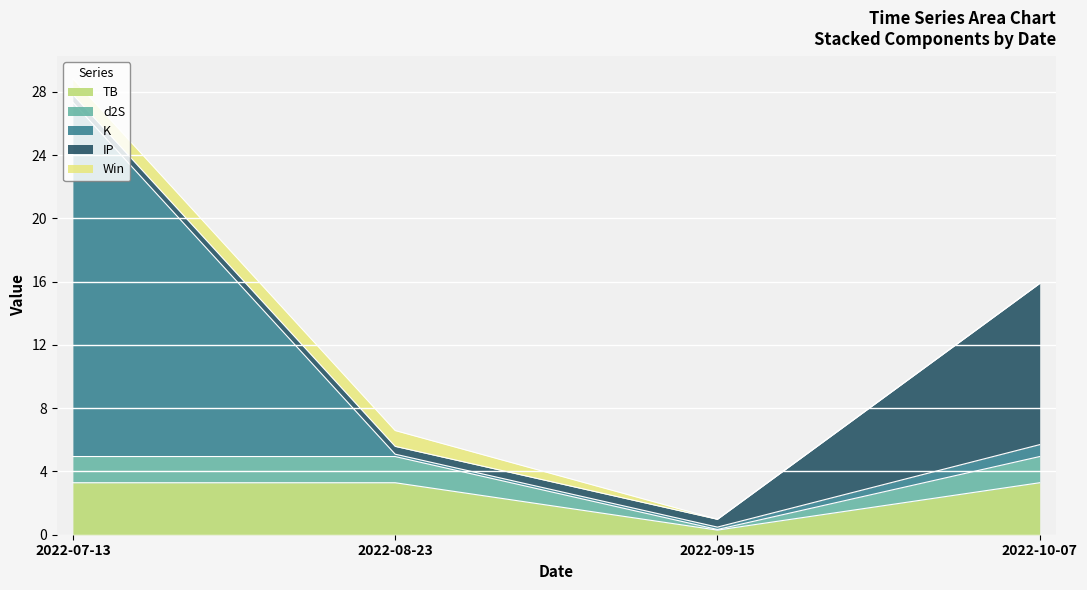

What is the difference between the highest and lowest values at 2022-09-15?

0.7